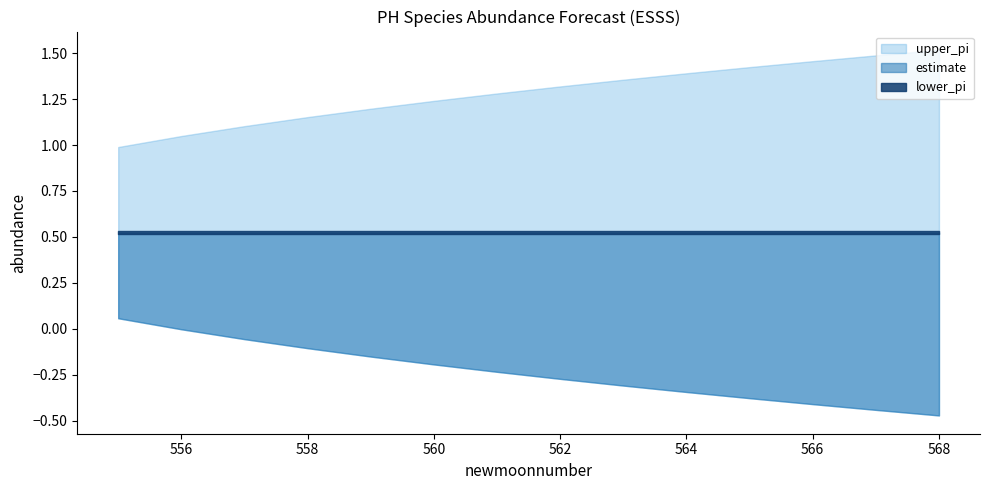

Between 560 and 568, which series saw the biggest shift?

lower_pi